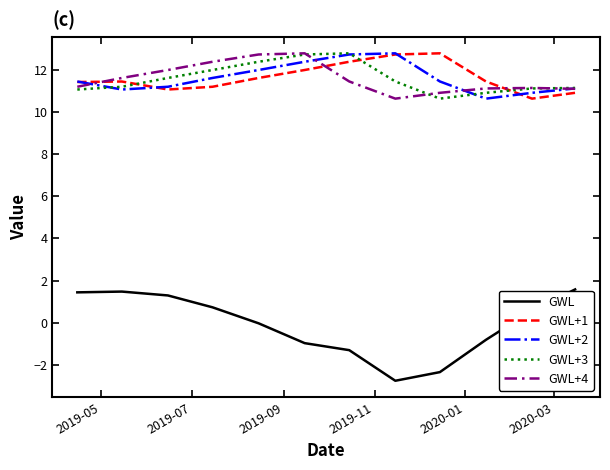

Which series has the largest range (max minus min)?

GWL